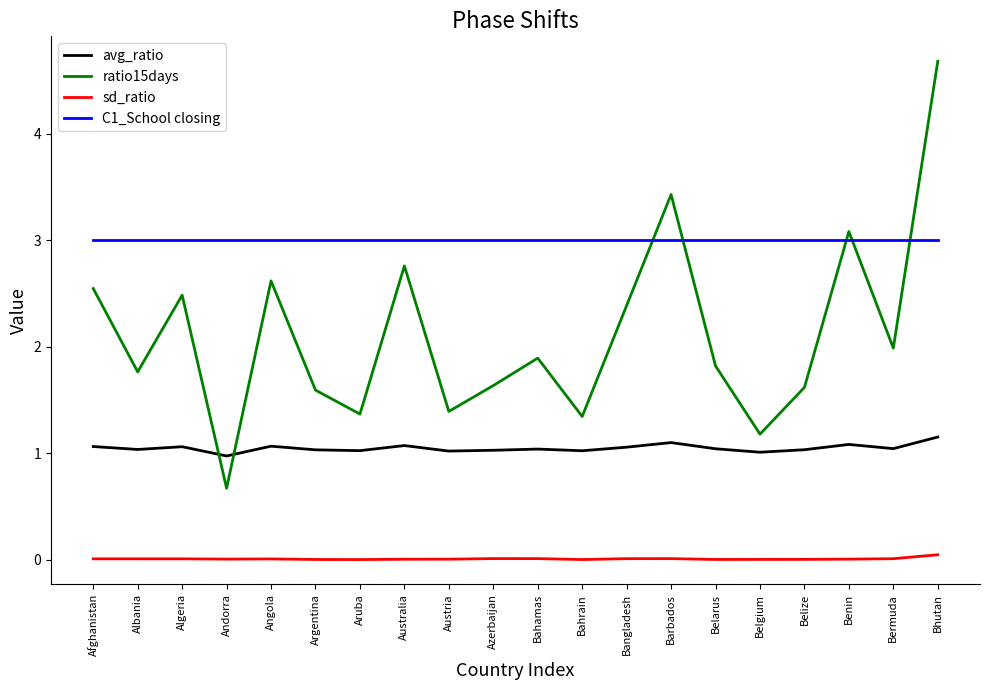

How many times do ratio15days and avg_ratio cross each other?

2